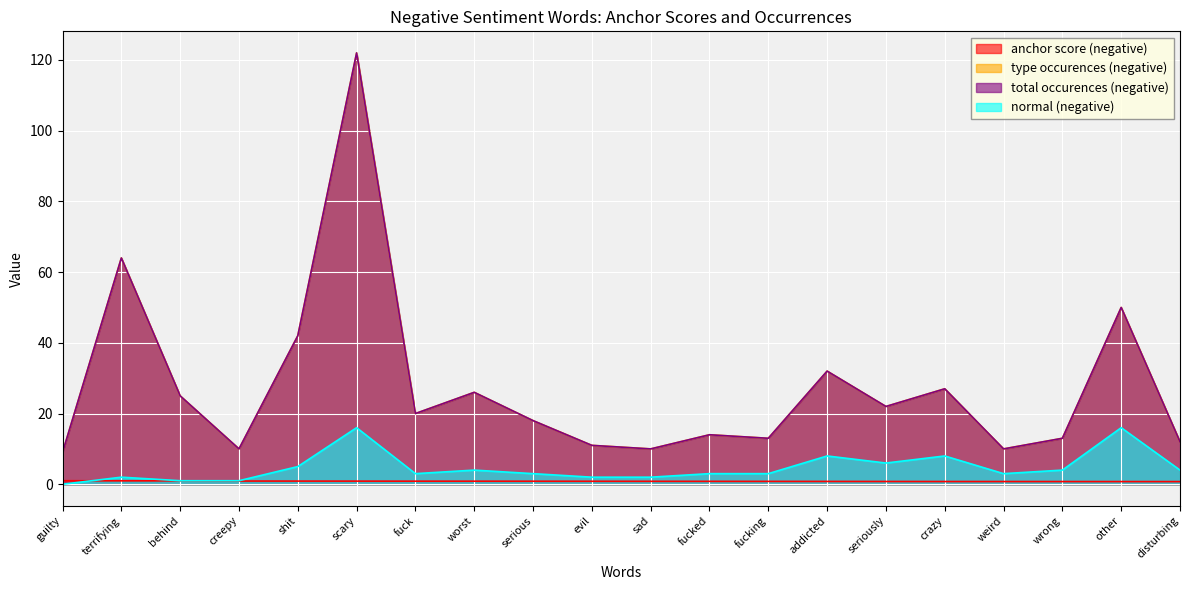

Rank the series by their maximum value, from lowest to highest.

anchor score (negative), normal (negative), type occurences (negative), total occurences (negative)